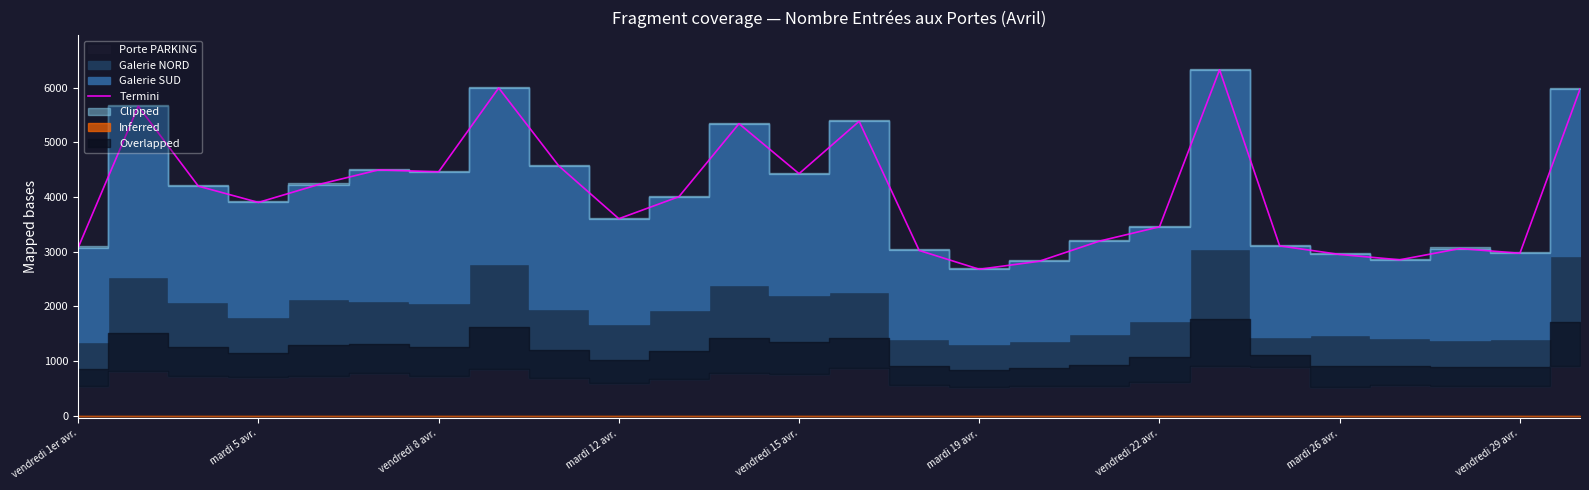

At which label does Termini reach its minimum?

mardi 19 avr.